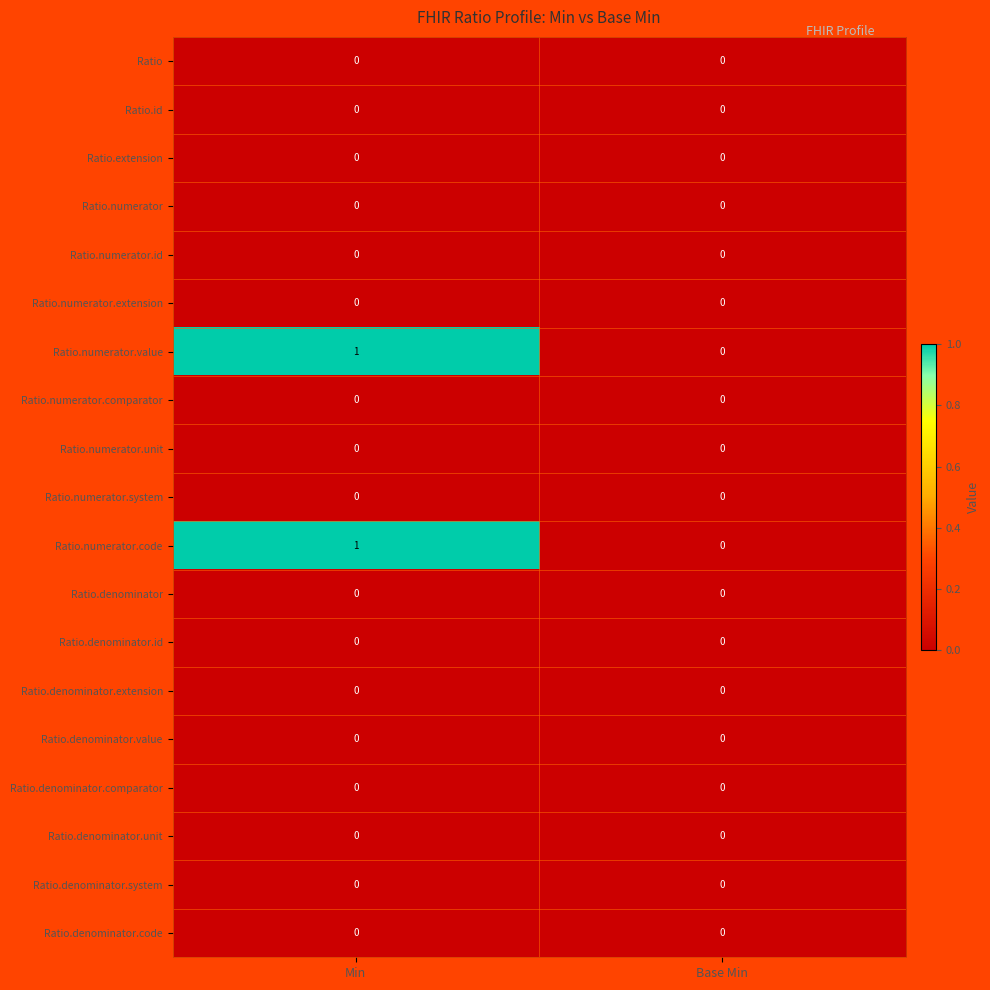

At which category is the sum across all series the highest?

Min